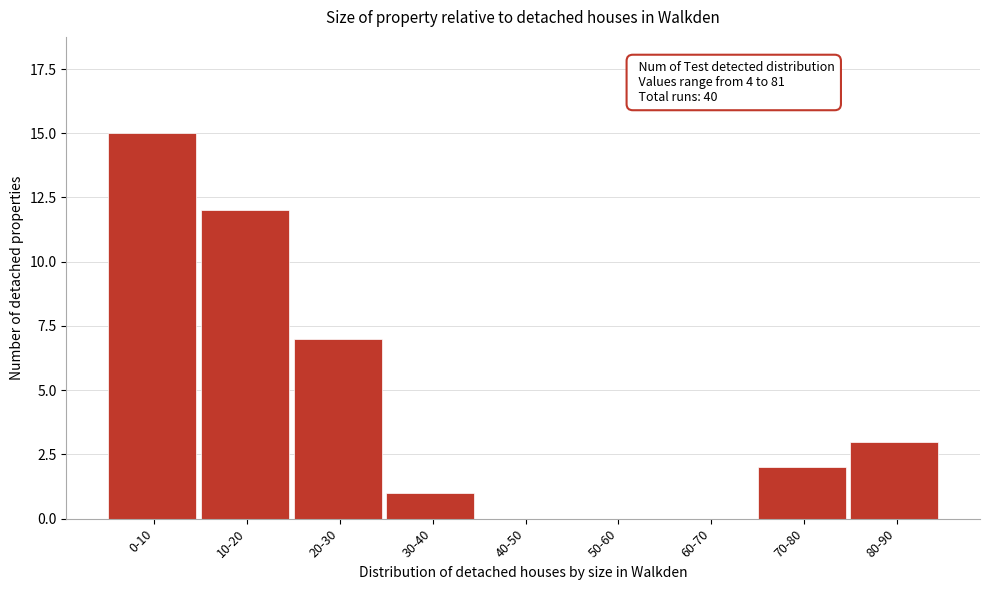

Reading left to right, extract all data points from this chart.

0-10=15	10-20=12	20-30=7	30-40=1	40-50=0	50-60=0	60-70=0	70-80=2	80-90=3